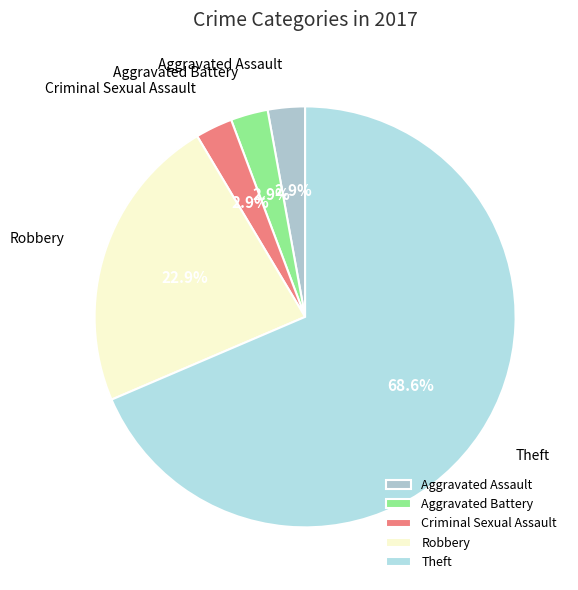

How many slices are in this pie chart?

5